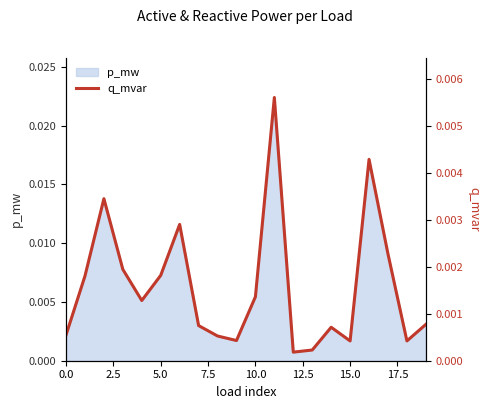

What position from the left is 0.0?

1